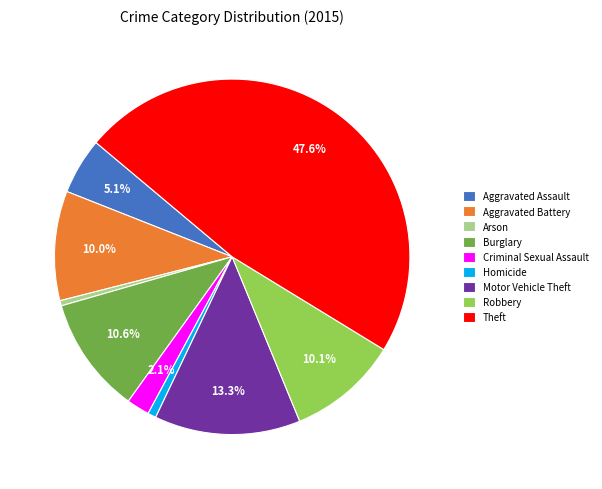

True or false: Motor Vehicle Theft accounts for 13% of the total.

True